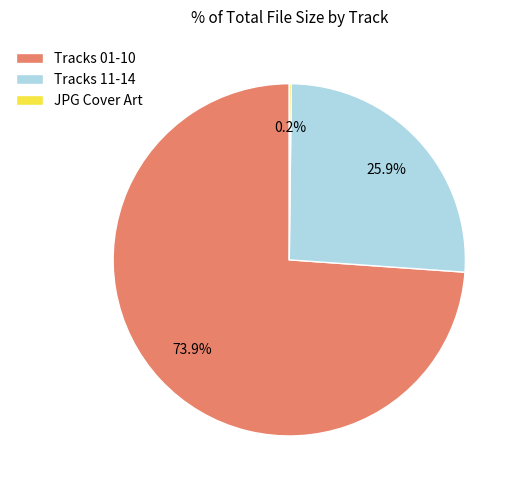

Which category accounts for the majority?

Tracks 01-10